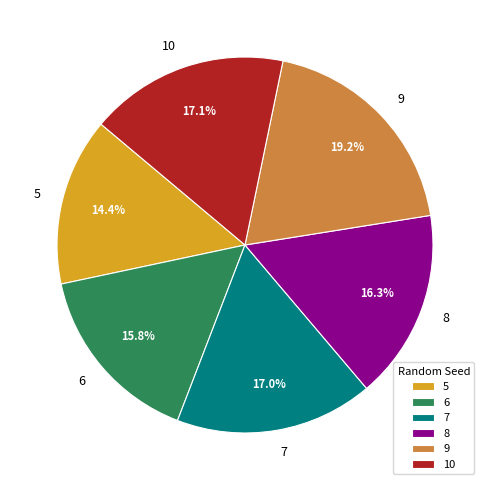

Which has a higher value, 9 or 5?

9